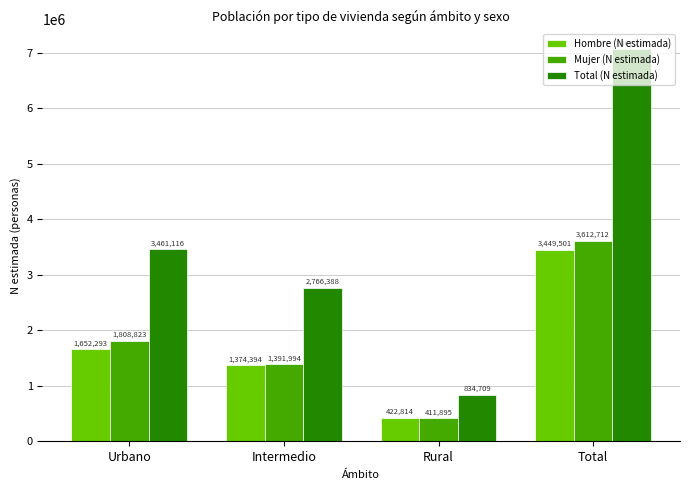

Reading left to right, what are all the values shown in this chart?

Hombre (N estimada): Urbano=1652293	Intermedio=1374394	Rural=422814	Total=3449501
Mujer (N estimada): Urbano=1808823	Intermedio=1391994	Rural=411895	Total=3612712
Total (N estimada): Urbano=3461116	Intermedio=2766388	Rural=834709	Total=7062213